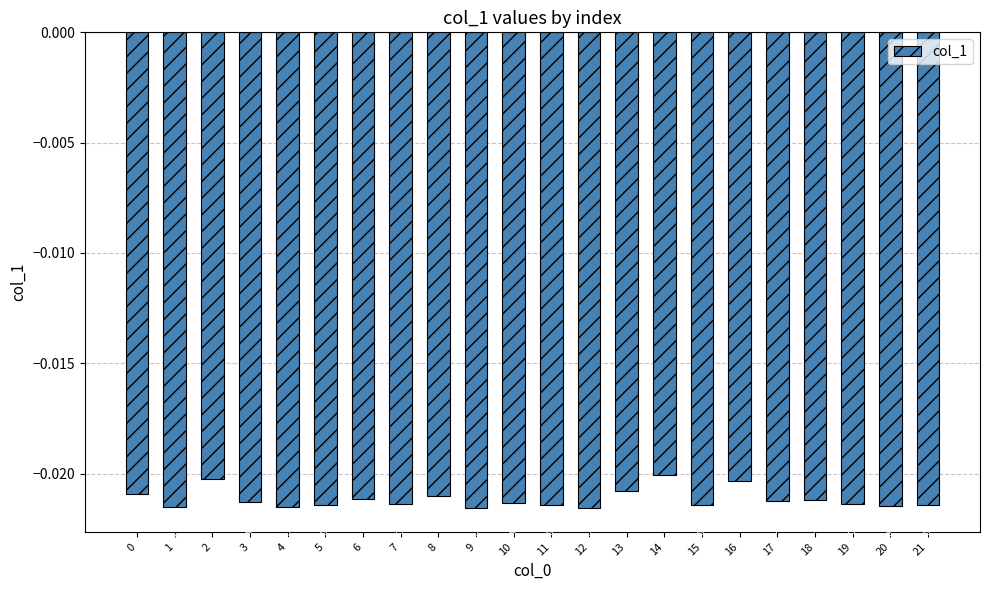

Between 19 and 2, which is larger?

2